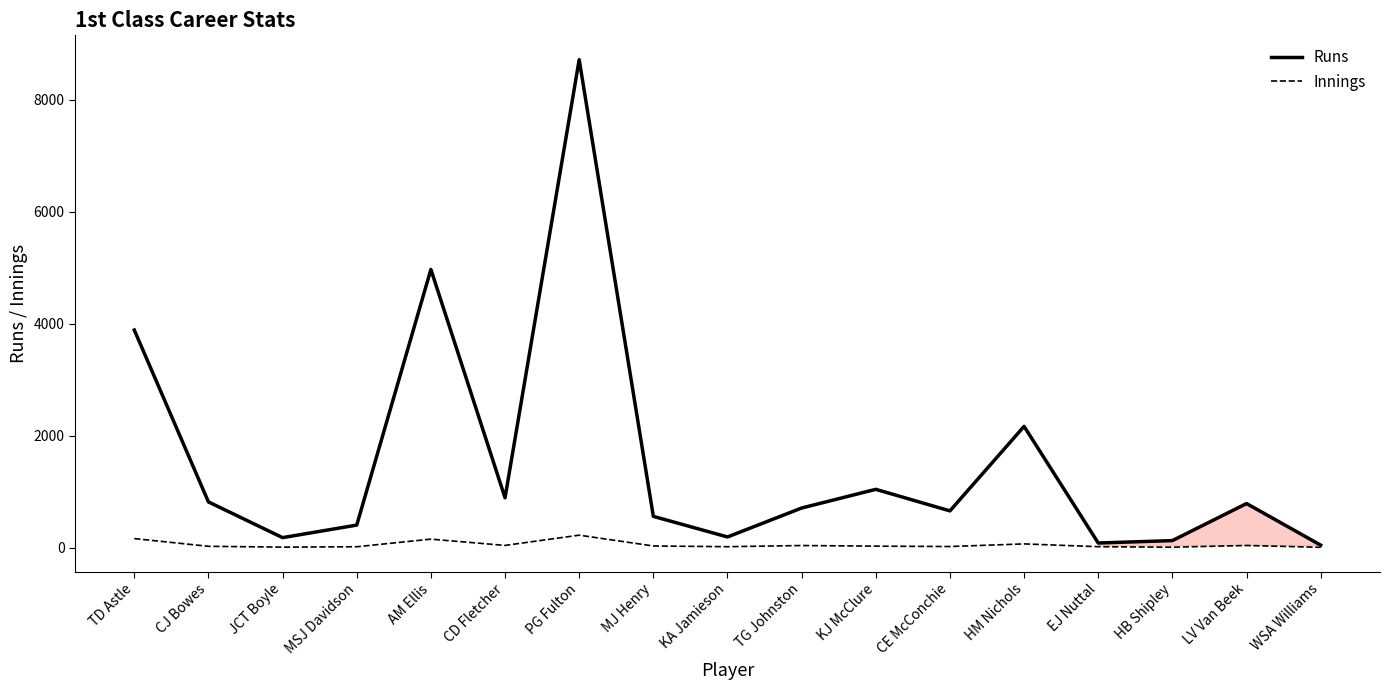

At which label is Runs closest to 4382?

TD Astle